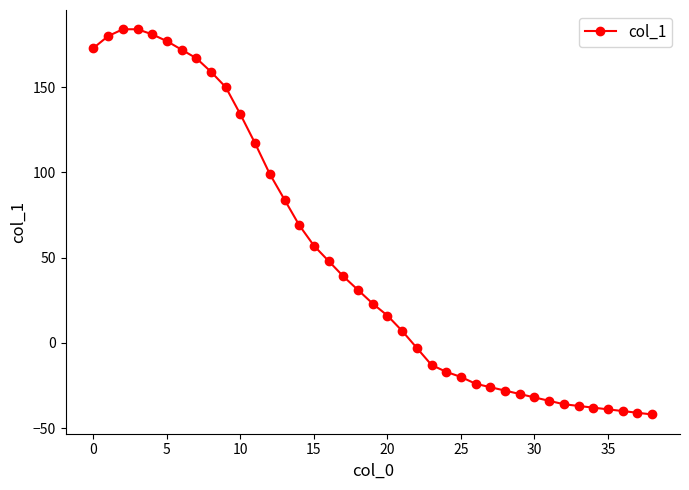

What is the difference between the maximum and minimum values?

226